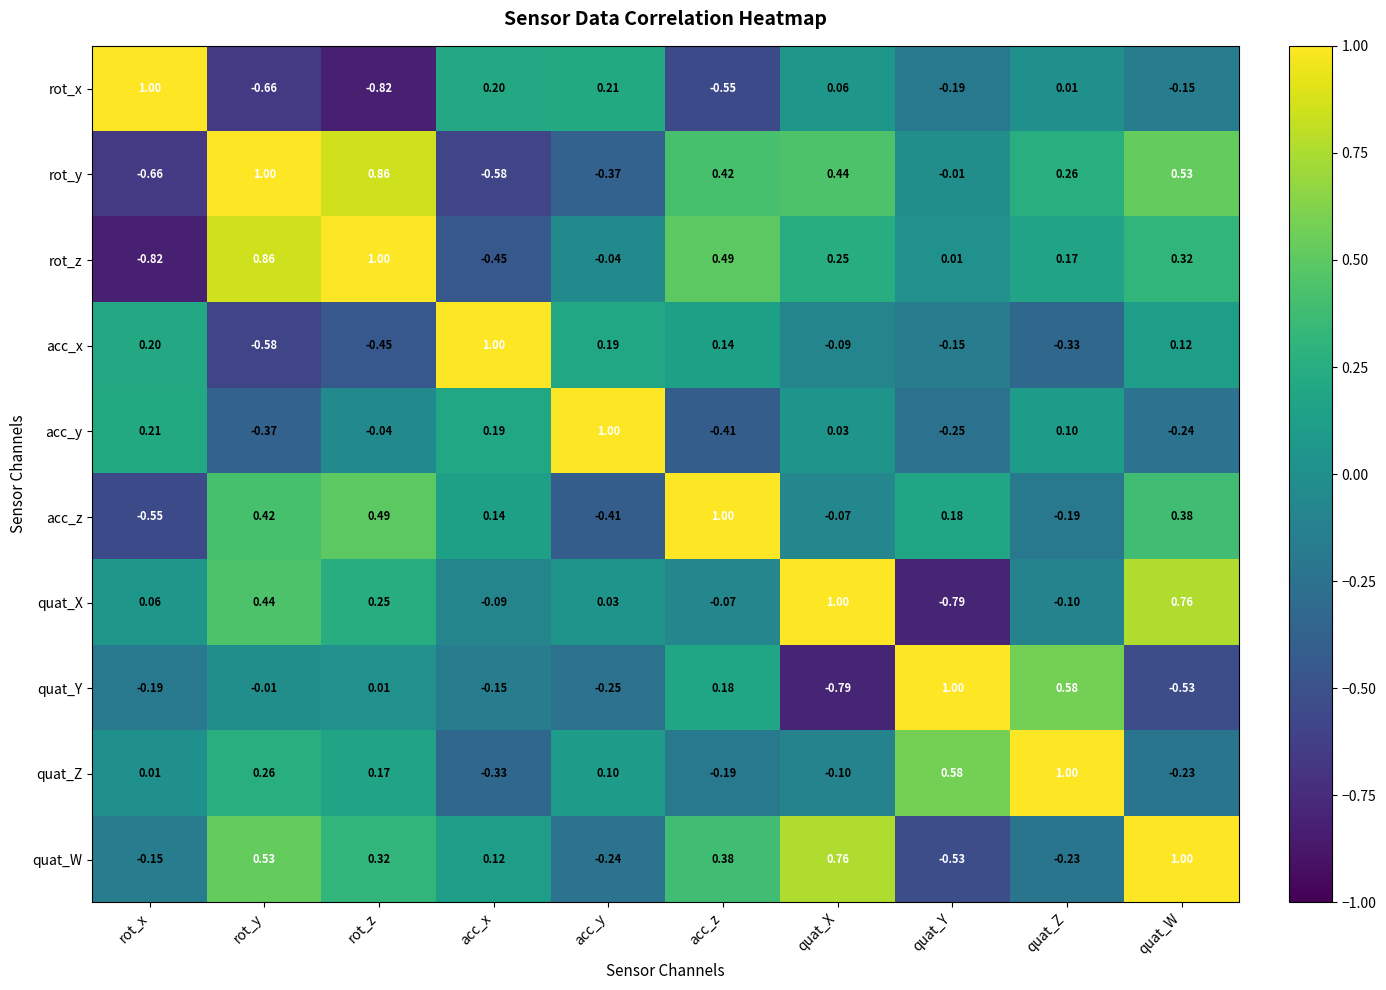

Which category has the highest value in the rot_y series?

rot_y